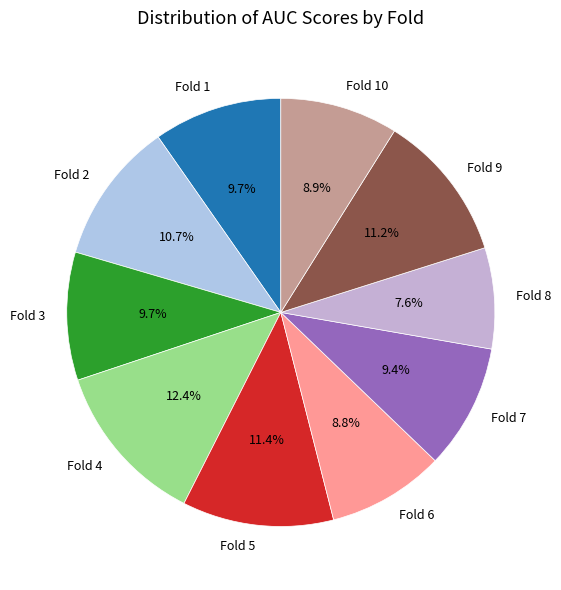

To the nearest percent, what is the difference between the Fold 6 and Fold 7 slice percentages?

1%